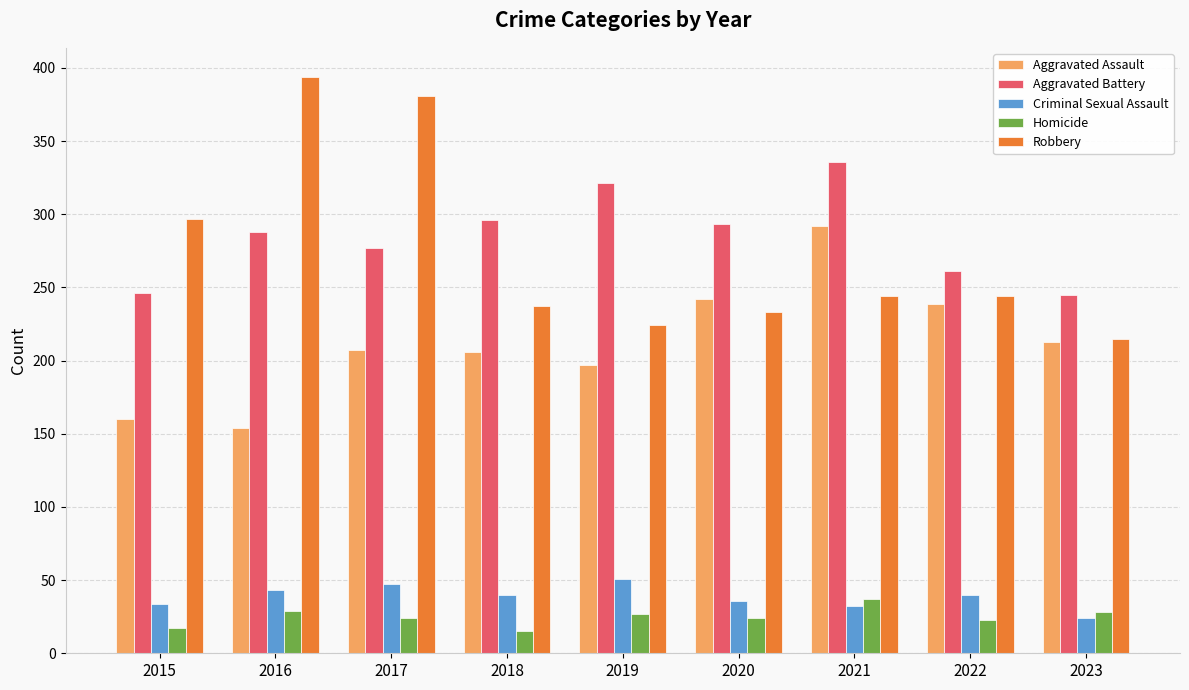

What is the approximate value of Robbery at 2020?

233